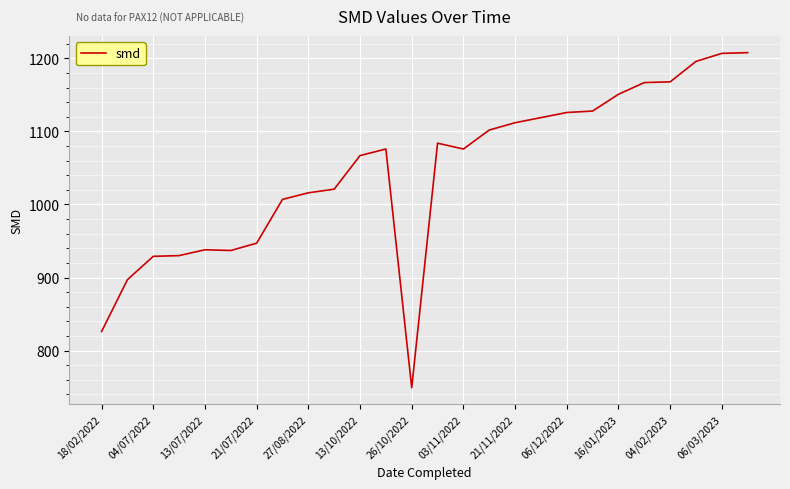

What is the difference between the maximum and minimum values?

459